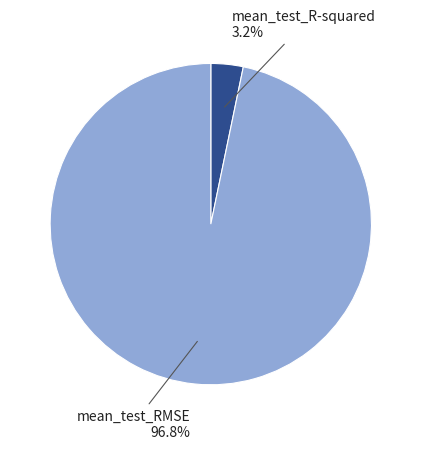

Between mean_test_R-squared and mean_test_RMSE, which is larger?

mean_test_RMSE